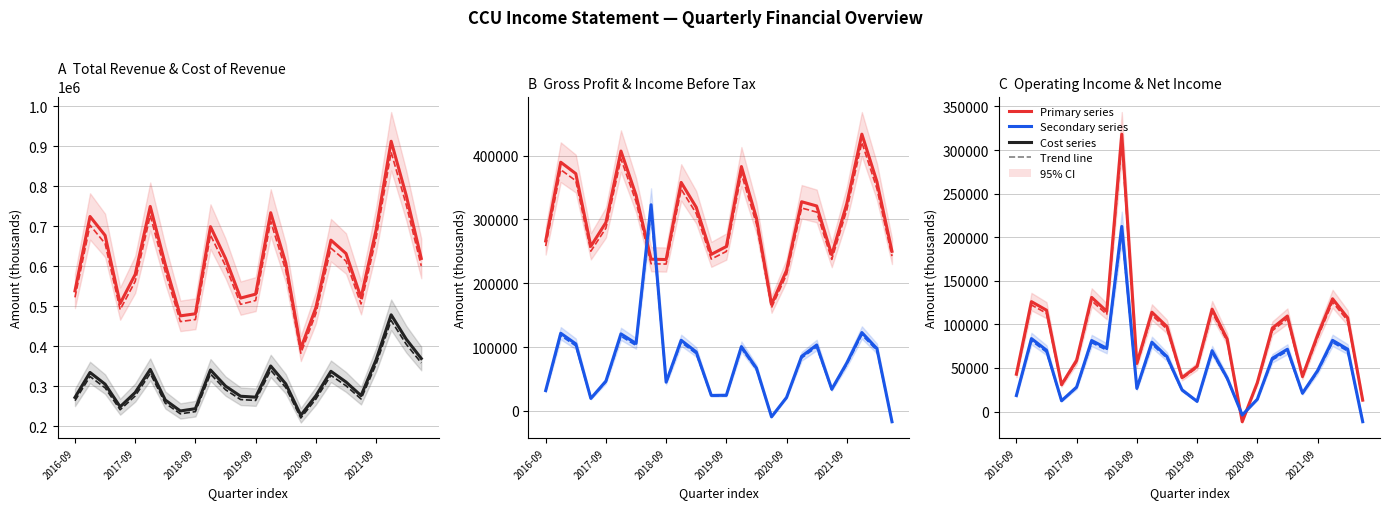

What is the sum of the Gross Profit values at 2018-03-31 and 2022-06-30?

588400